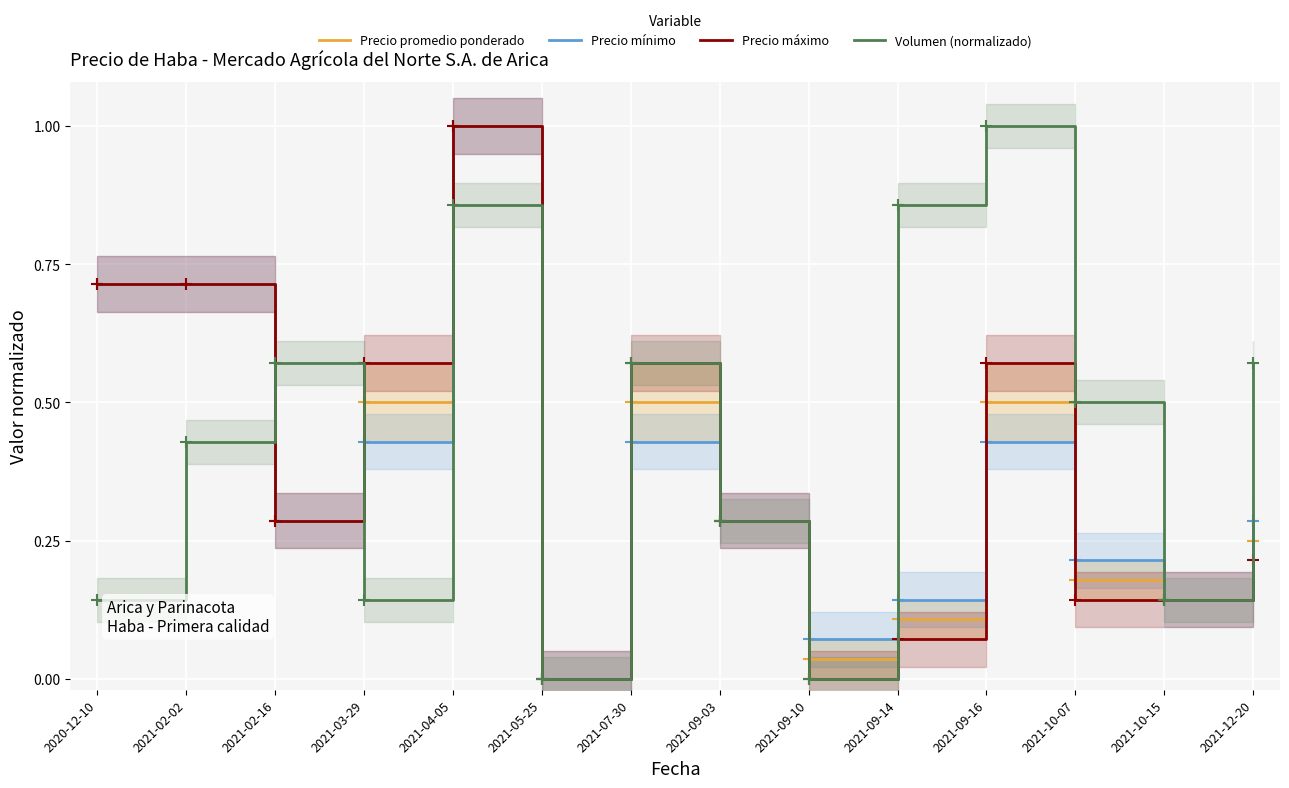

At 2021-09-14, list the series in order from largest to smallest.

Volumen (normalizado), Precio mínimo, Precio promedio ponderado, Precio máximo